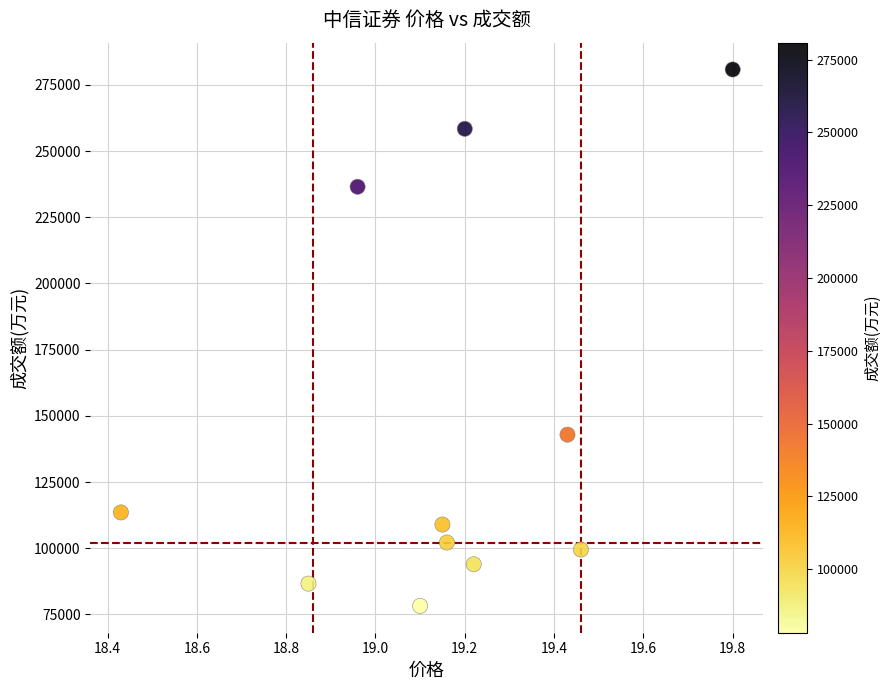

What is the range of Y values (max minus min)?

202648